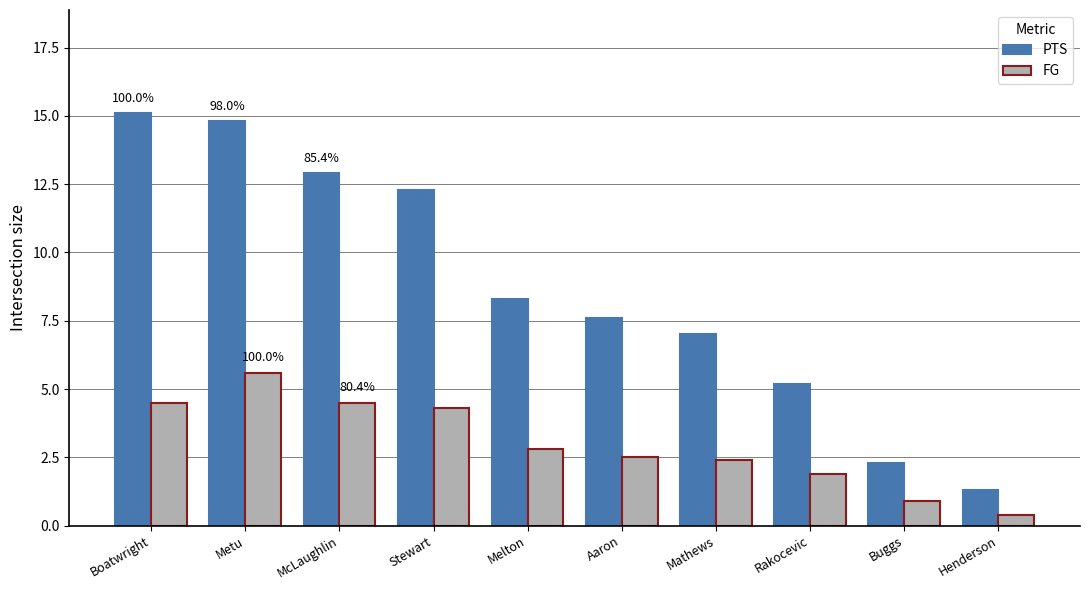

Rank the series by their average value, from lowest to highest.

FG, PTS